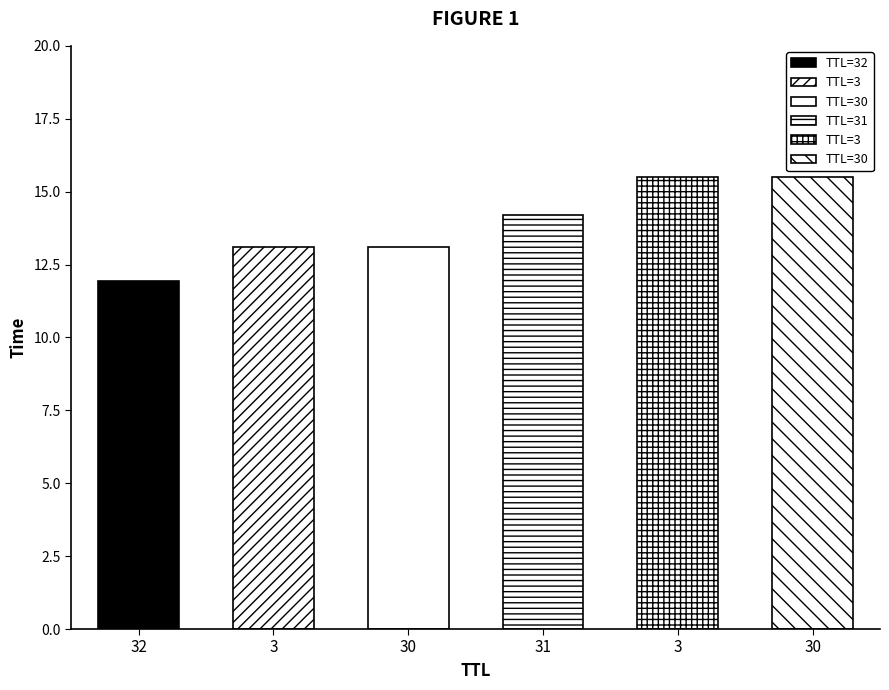

What is the label of the 3rd bar from the right?

31